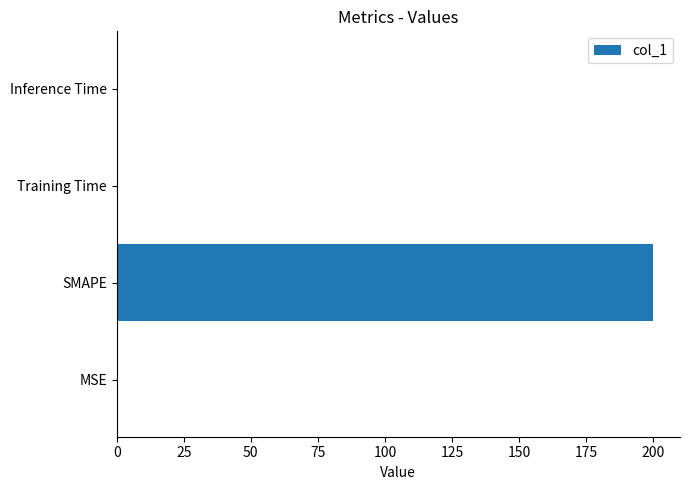

Which label corresponds to the largest value in the chart?

SMAPE